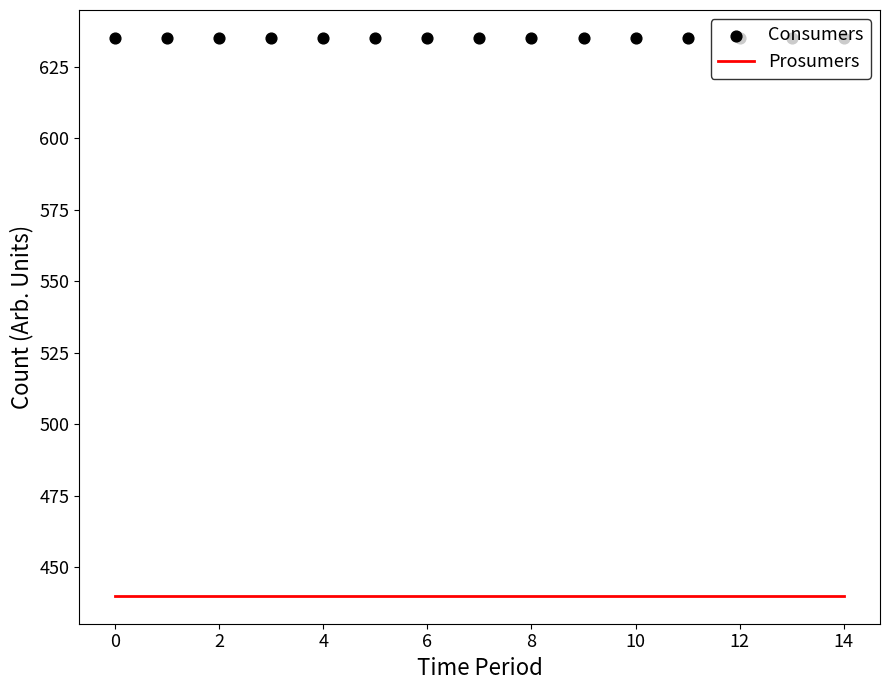

Is the value of Consumers at 12 greater than the value of Prosumers at 14?

Yes